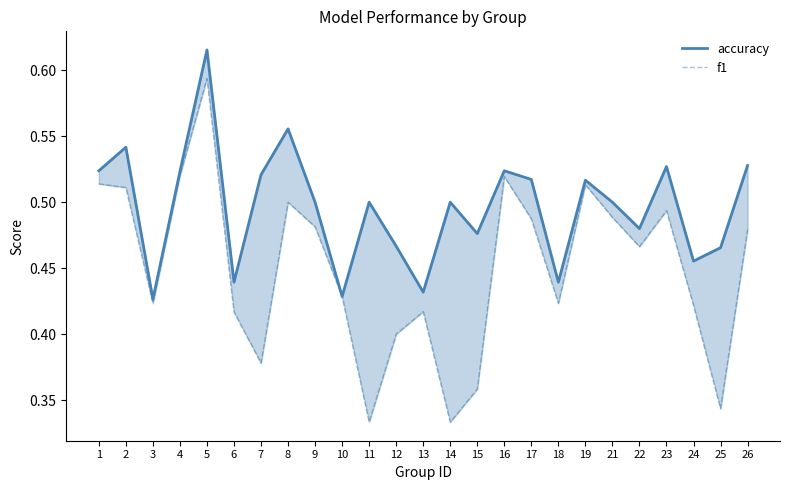

At how many categories does at least one series exceed 0?

25